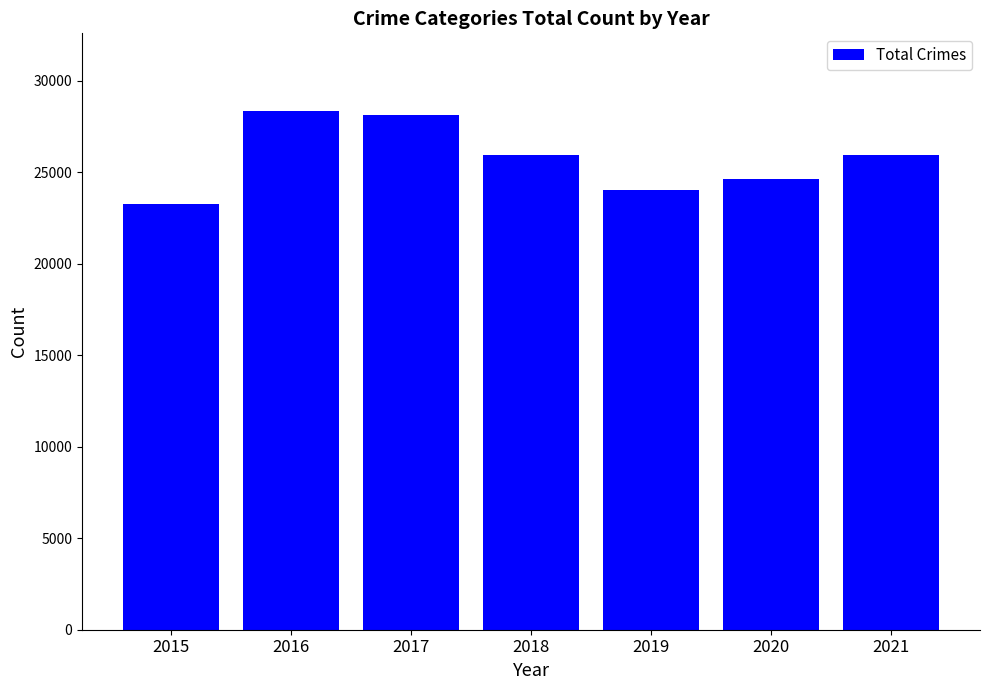

What value does the data have at 2018, to the nearest 100?

26000